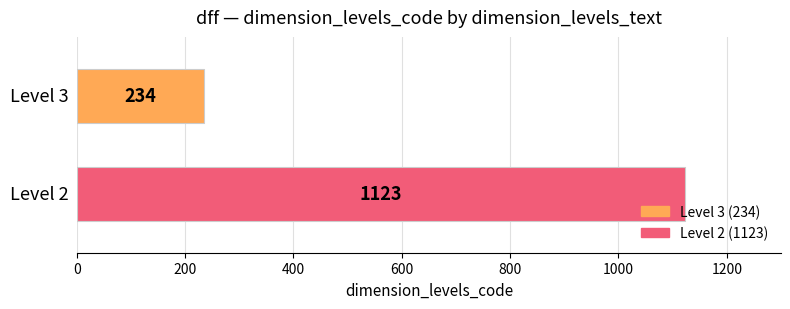

What is the greatest value displayed?

1123